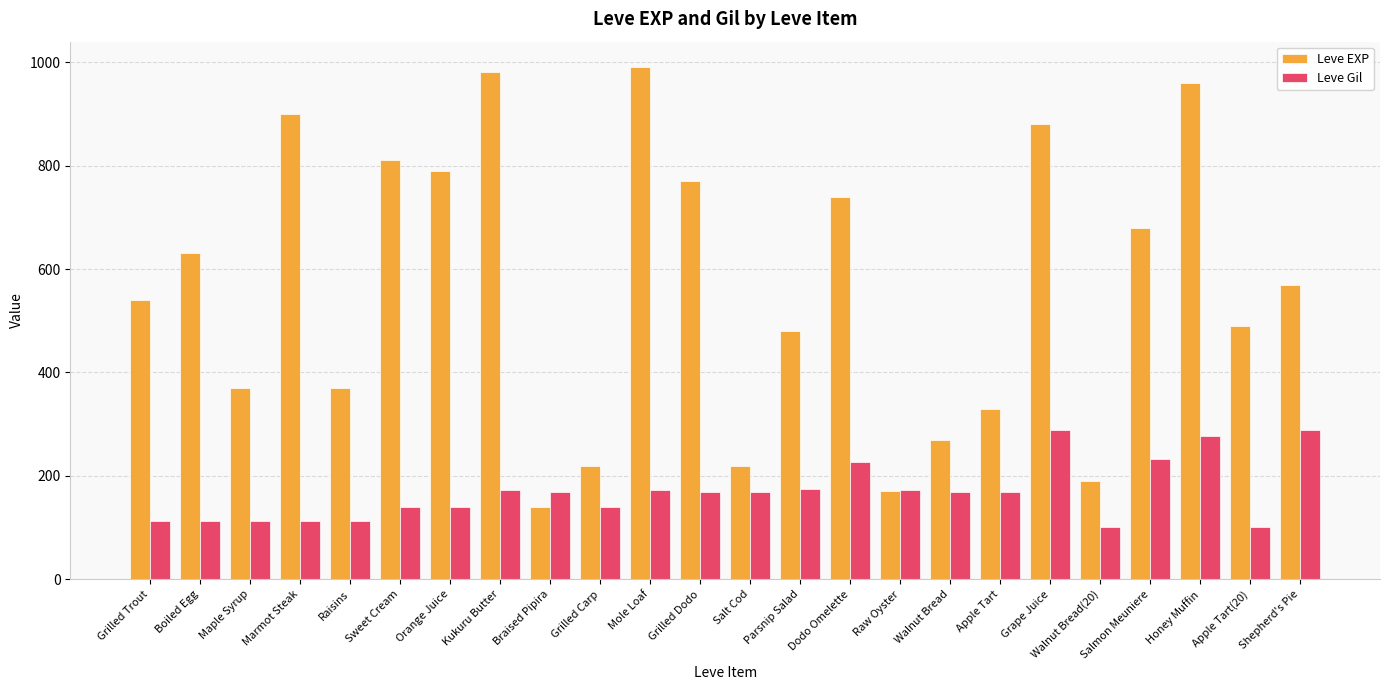

Rank the series by their maximum value, from highest to lowest.

Leve EXP, Leve Gil